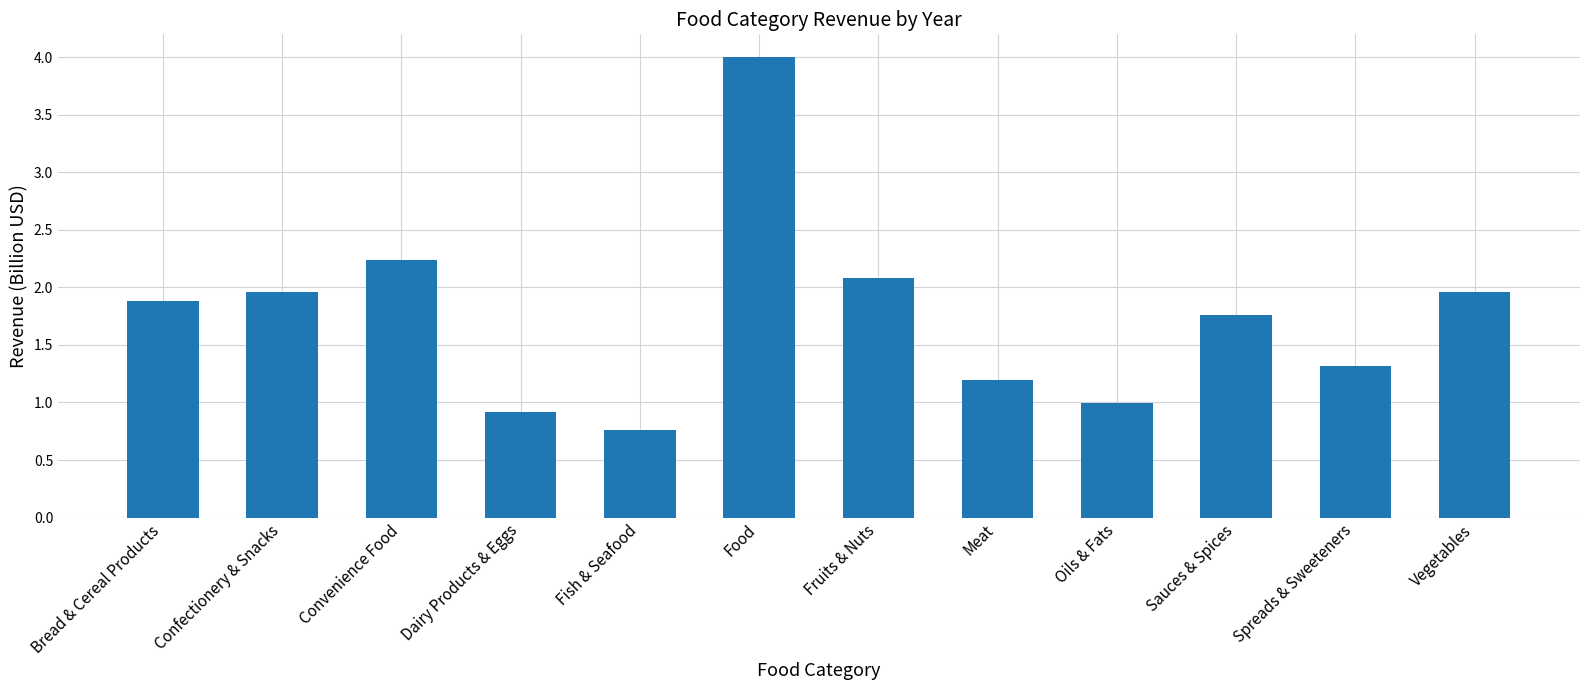

Reading right to left, extract all data points from this chart.

2.0	1.3	1.8	1.0	1.2	2.1	4.0	0.8	0.9	2.2	2.0	1.9